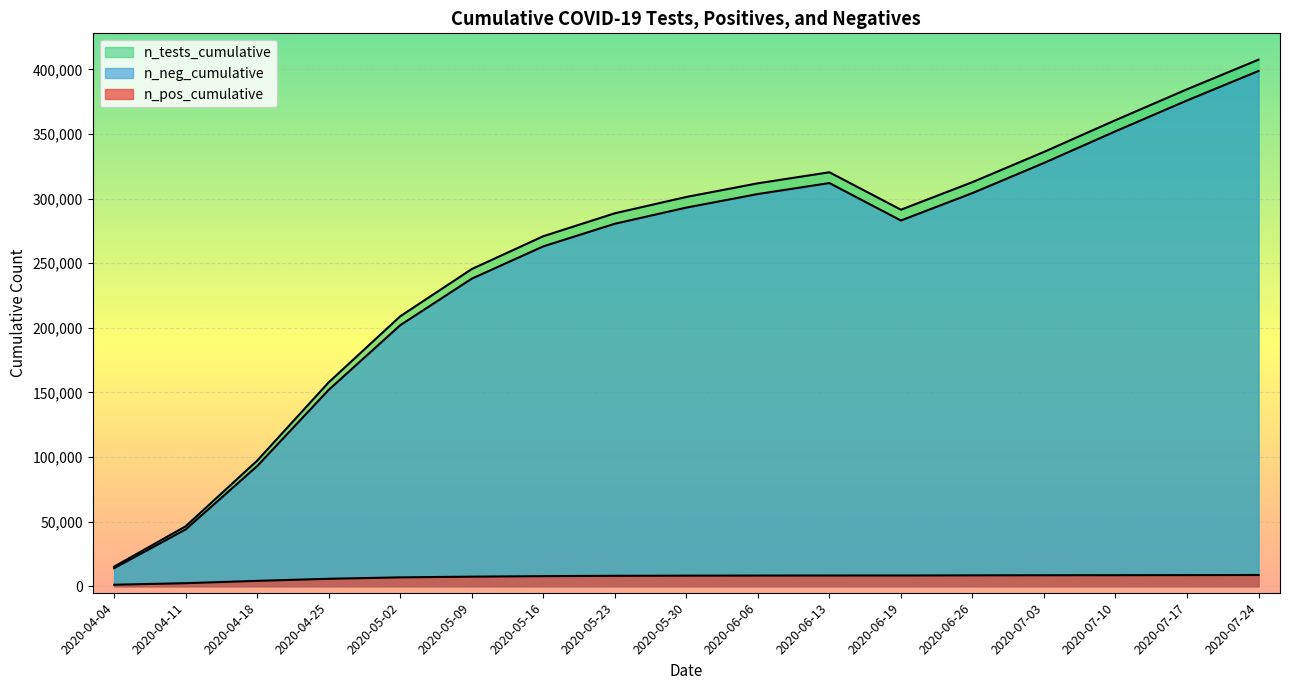

How many lines are shown in the chart?

3